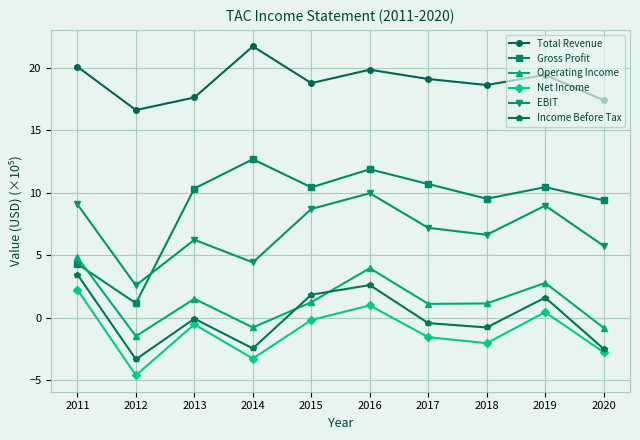

How many data points does each series have?

10